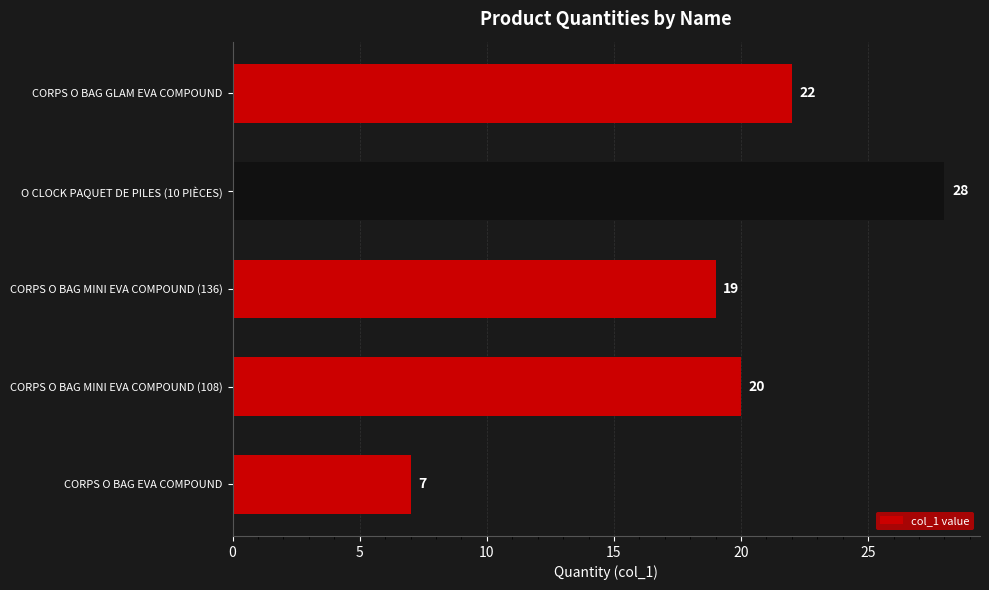

What is the maximum value shown in the chart?

28